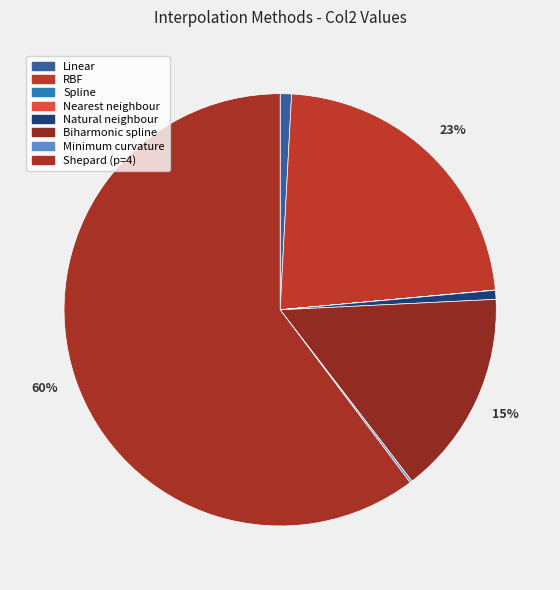

Count the number of slices in the pie.

8